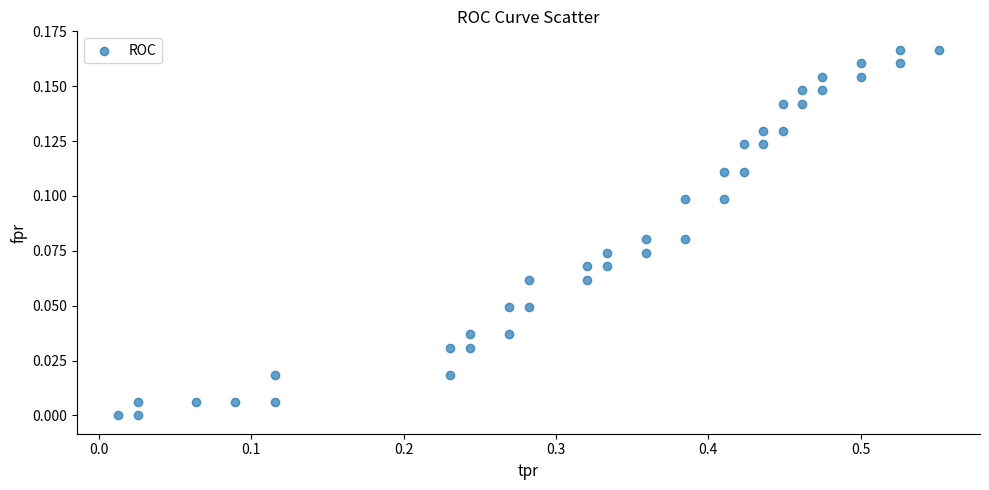

What is the range of X values (max minus min)?

0.5